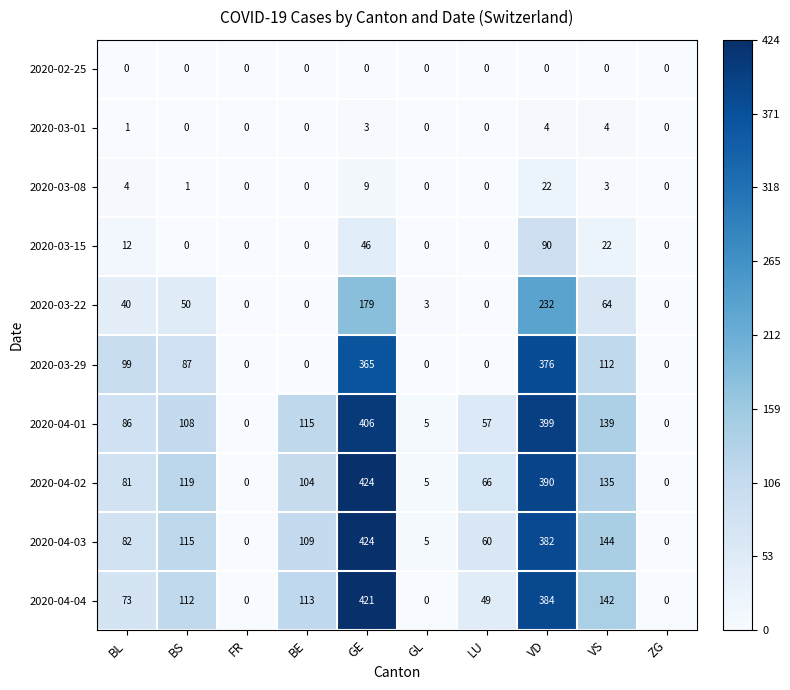

At VS, list the series in order from smallest to largest.

2020-02-25, 2020-03-08, 2020-03-01, 2020-03-15, 2020-03-22, 2020-03-29, 2020-04-02, 2020-04-01, 2020-04-04, 2020-04-03